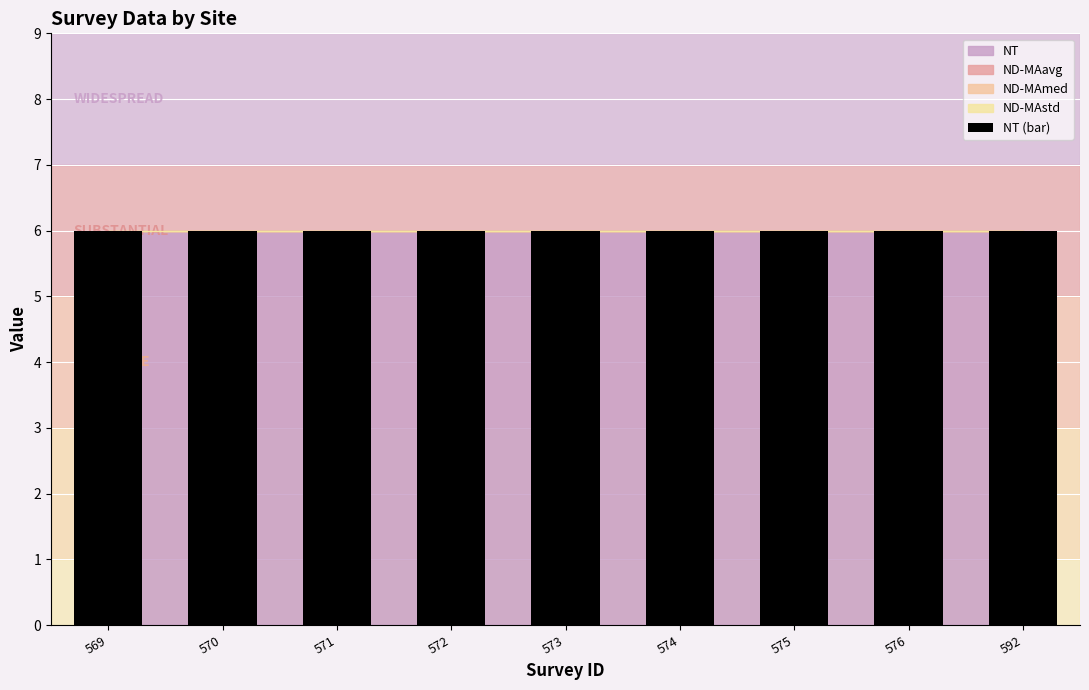

At which label does ND-MAstd reach its peak?

569